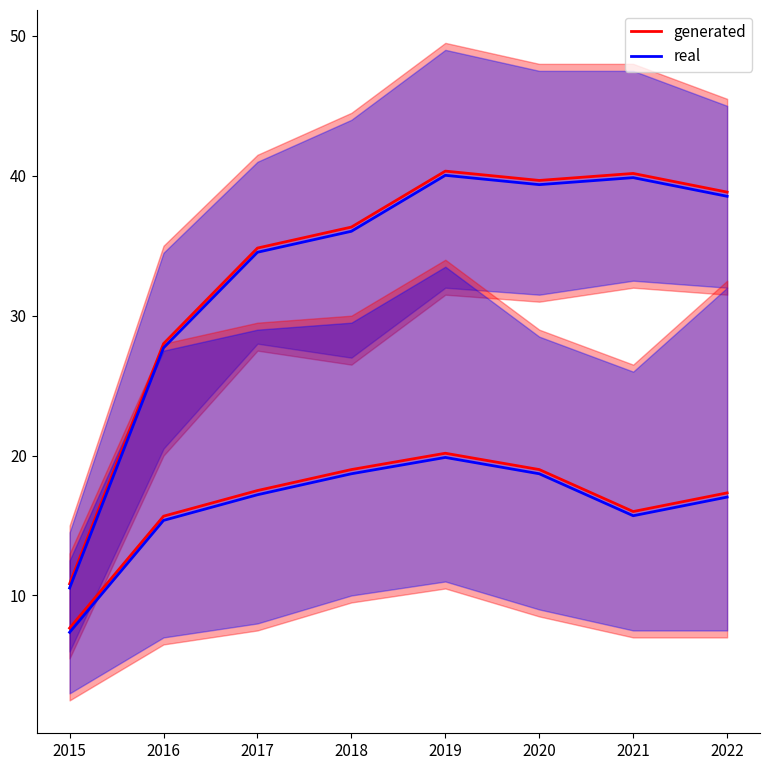

What is the difference between the maximum and minimum values in the real series?

29.5